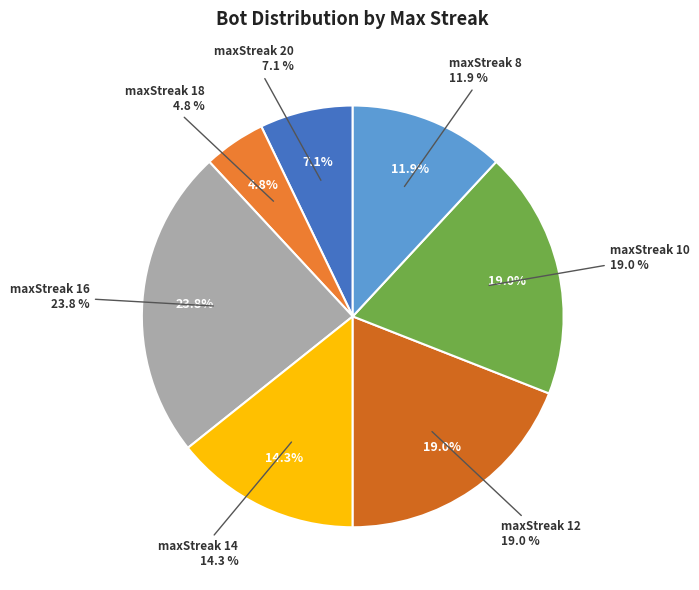

Does maxStreak 20 represent more than half of the total?

No